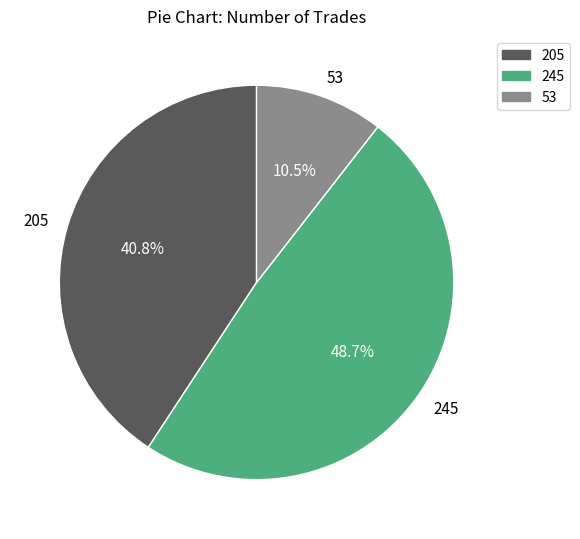

Which slice is the largest?

245